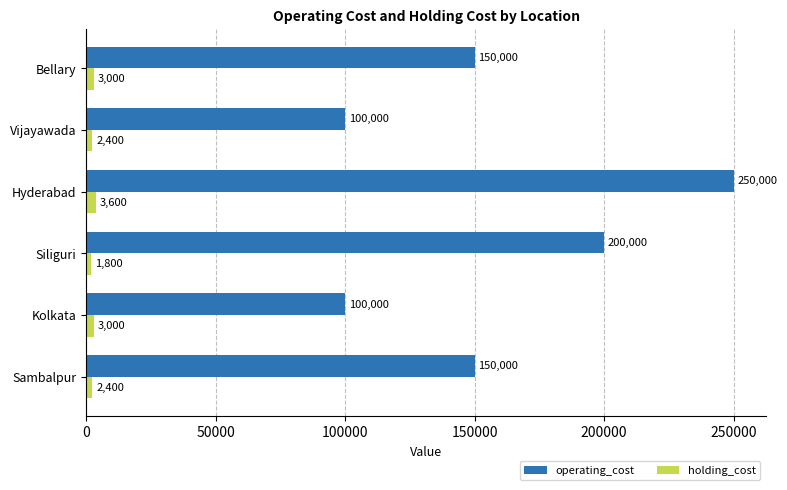

What value does the operating_cost series have at Hyderabad, to the nearest 50?

250000